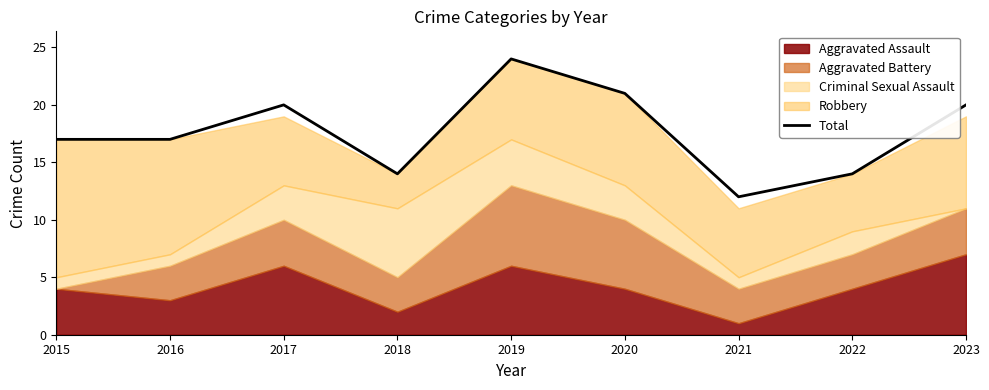

True or false: there are more than 1 points higher than both neighbors.

True